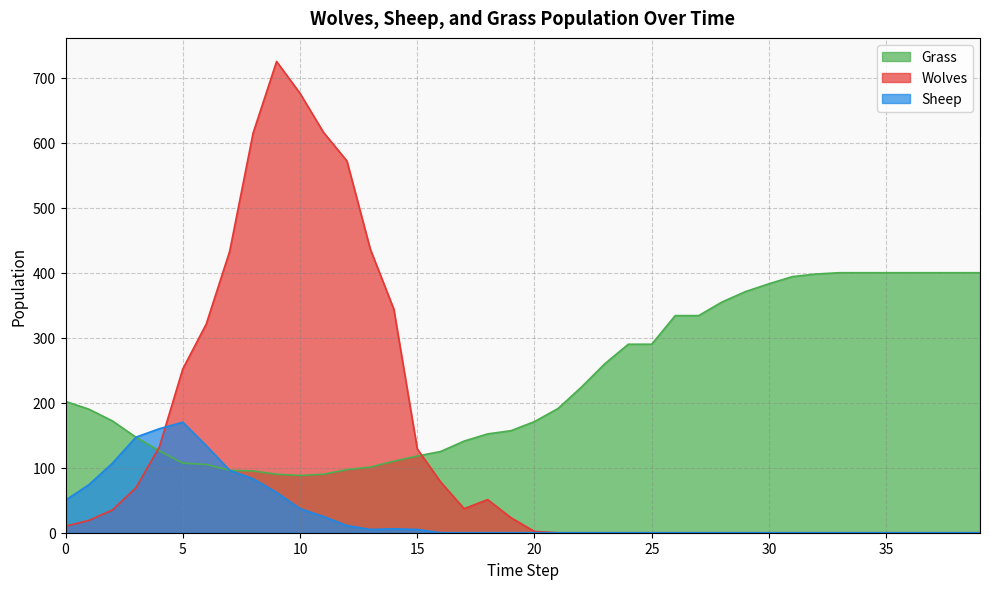

Which series ends up on top after the final intersection of Sheep and Wolves?

Wolves